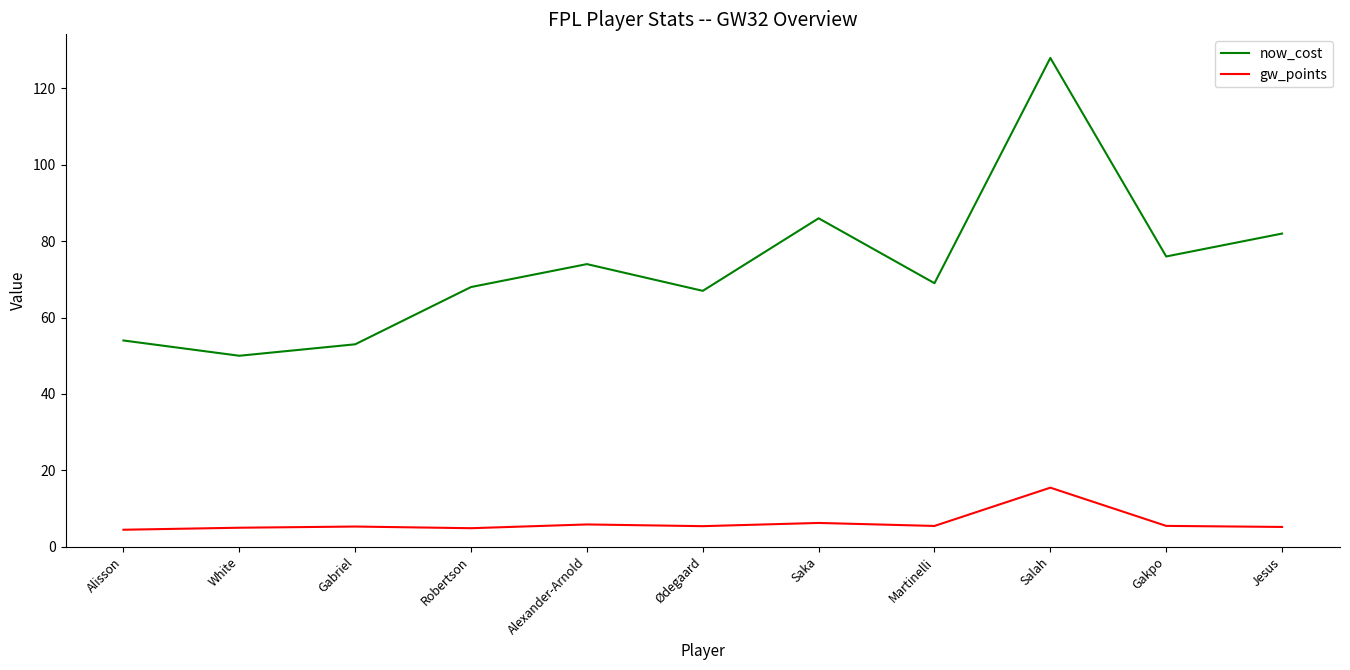

What are all the series names shown in the legend?

now_cost, gw_points